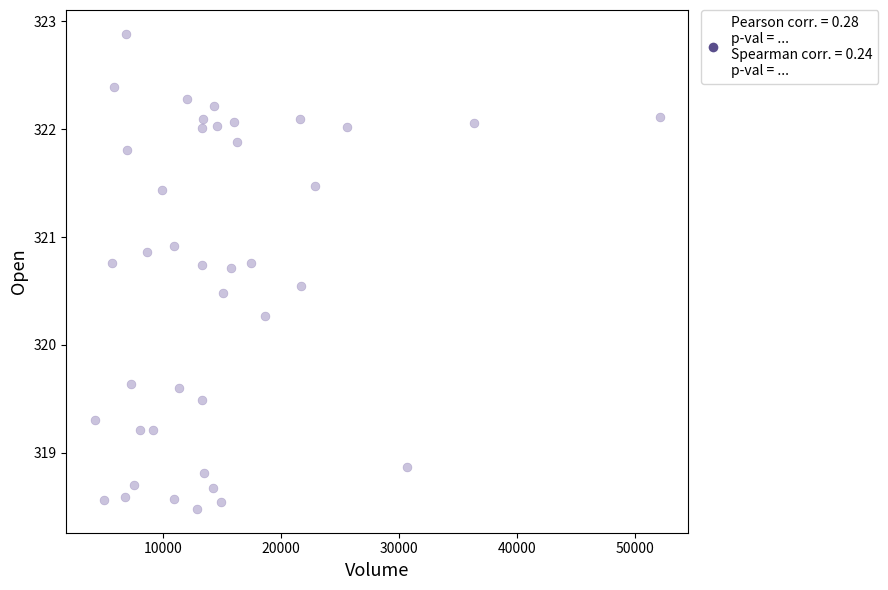

What Y value in the scatter plot is closest to 320?

320.3